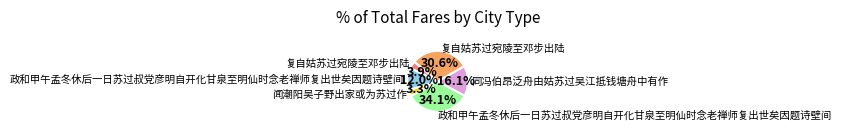

Is there a majority slice in this chart?

No